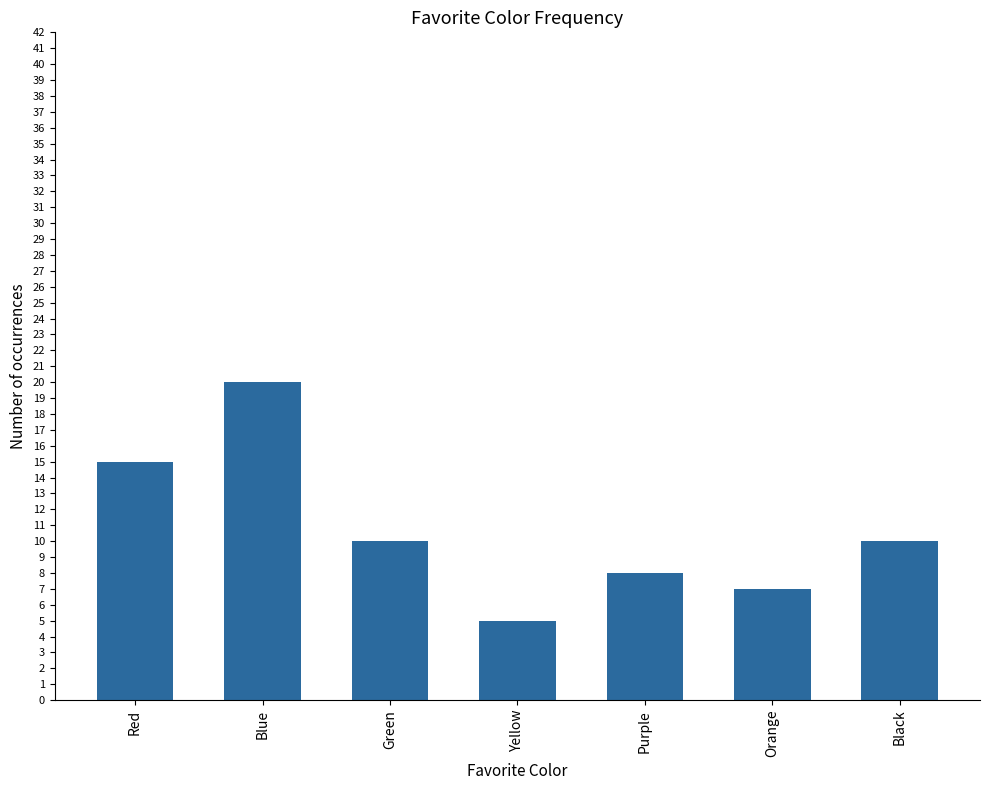

True or false: the data shows 8 at Purple.

True